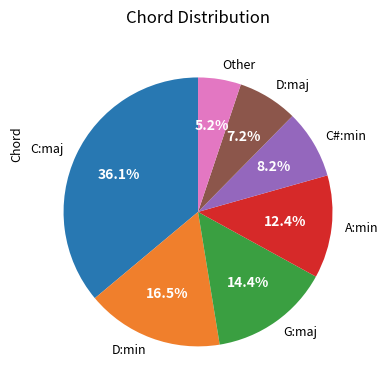

What portion of the pie excludes Other?

94.8%